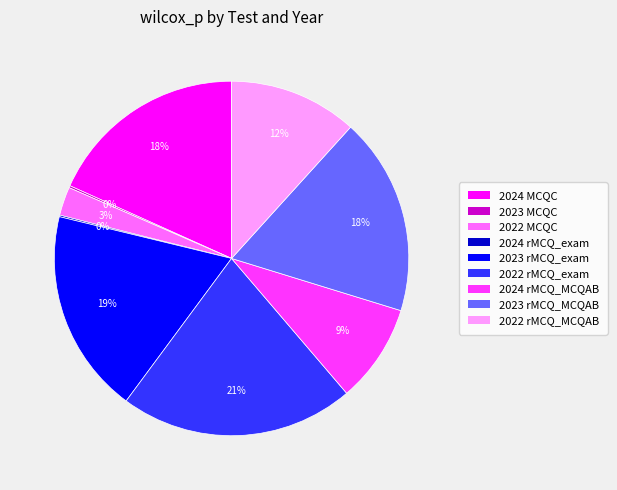

To the nearest percent, what is the difference between the 2022 MCQC and 2023 rMCQ_MCQAB slice percentages?

15%